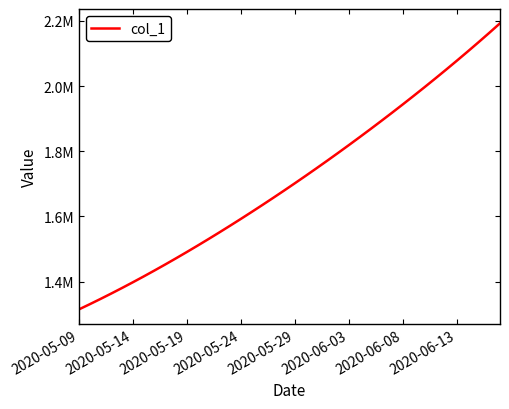

Does the chart have visible grid lines?

No